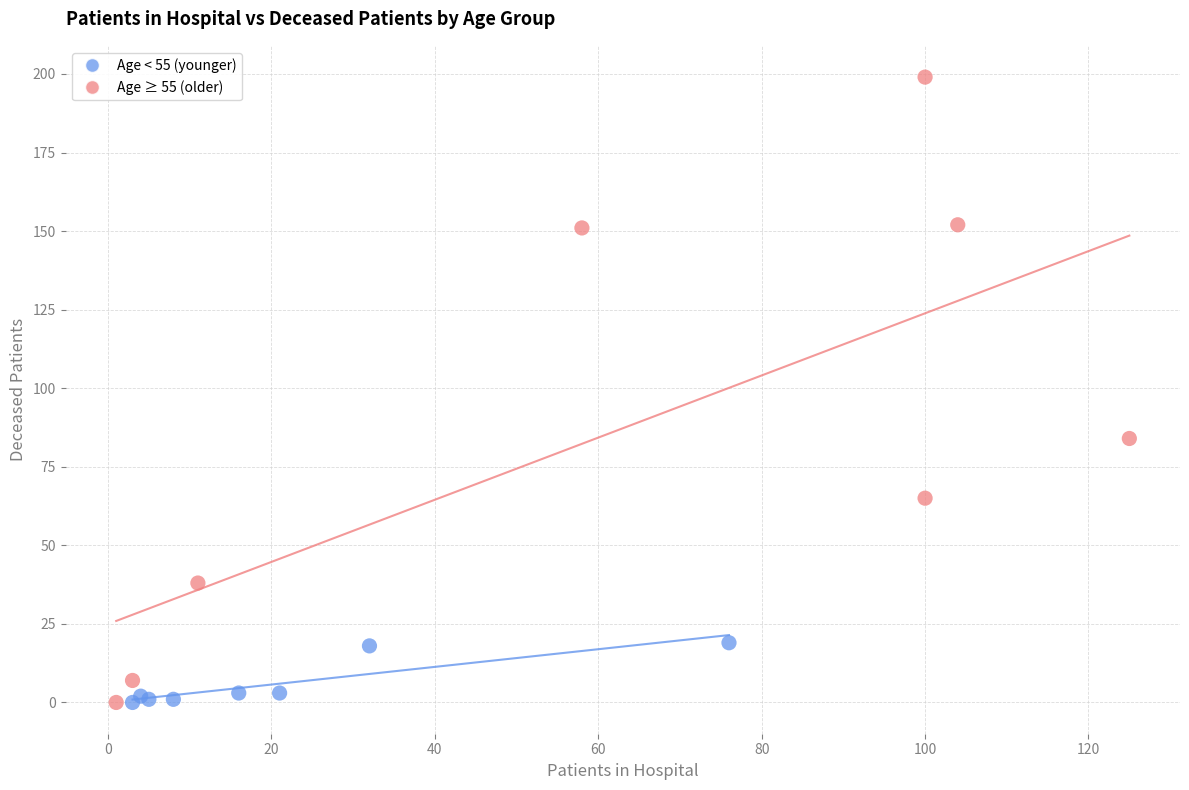

Which series reaches the maximum Y coordinate?

Age ≥ 55 (older)